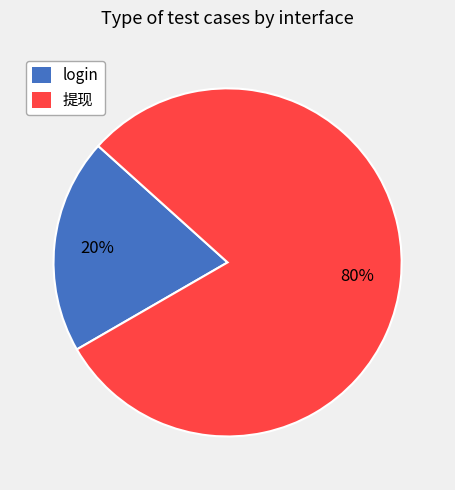

Does any single category account for the majority?

Yes